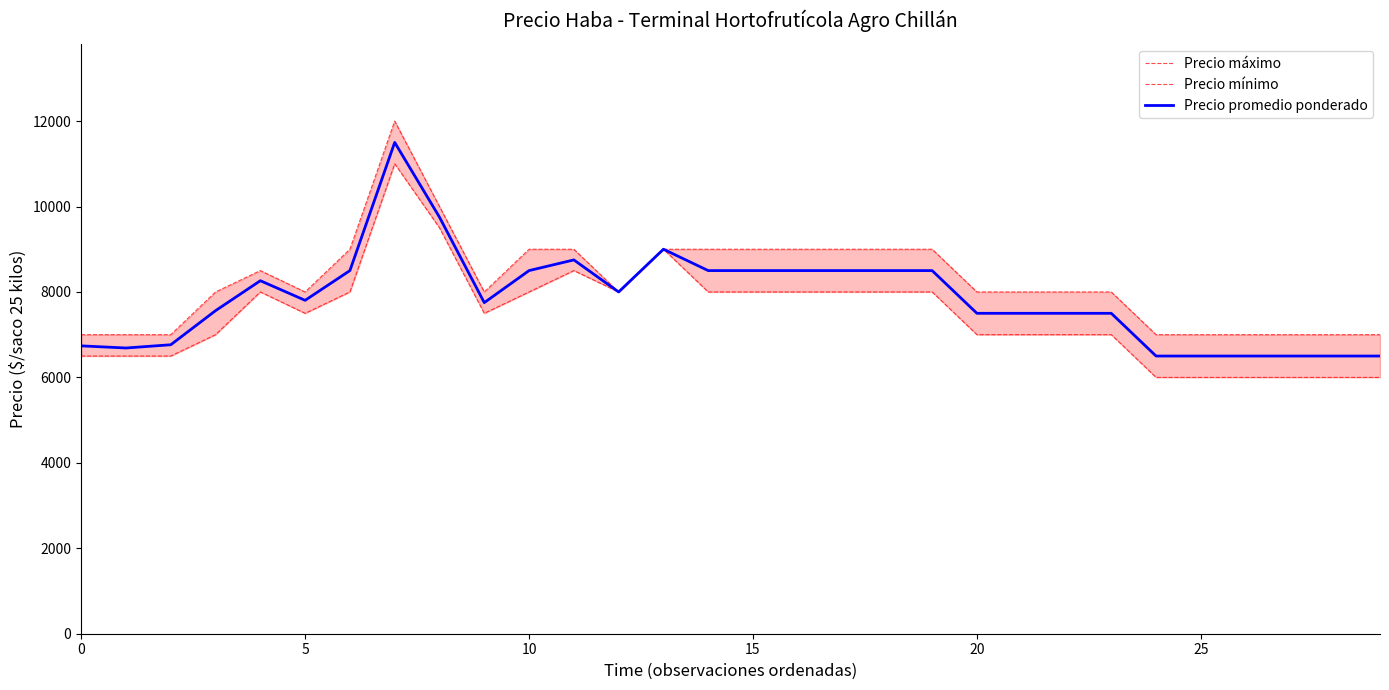

At which label does Precio promedio ponderado reach its peak?

7